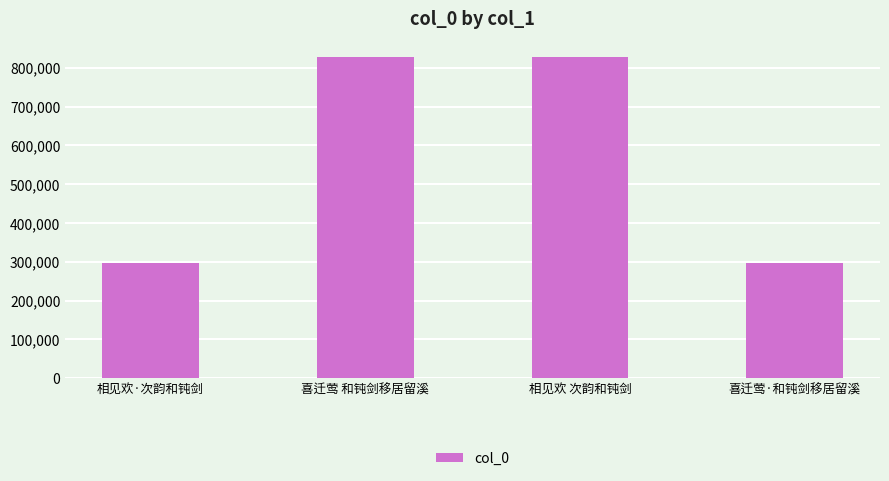

The chart shows a value of 827176 at 喜迁莺 和钝剑移居留溪. True or false?

True